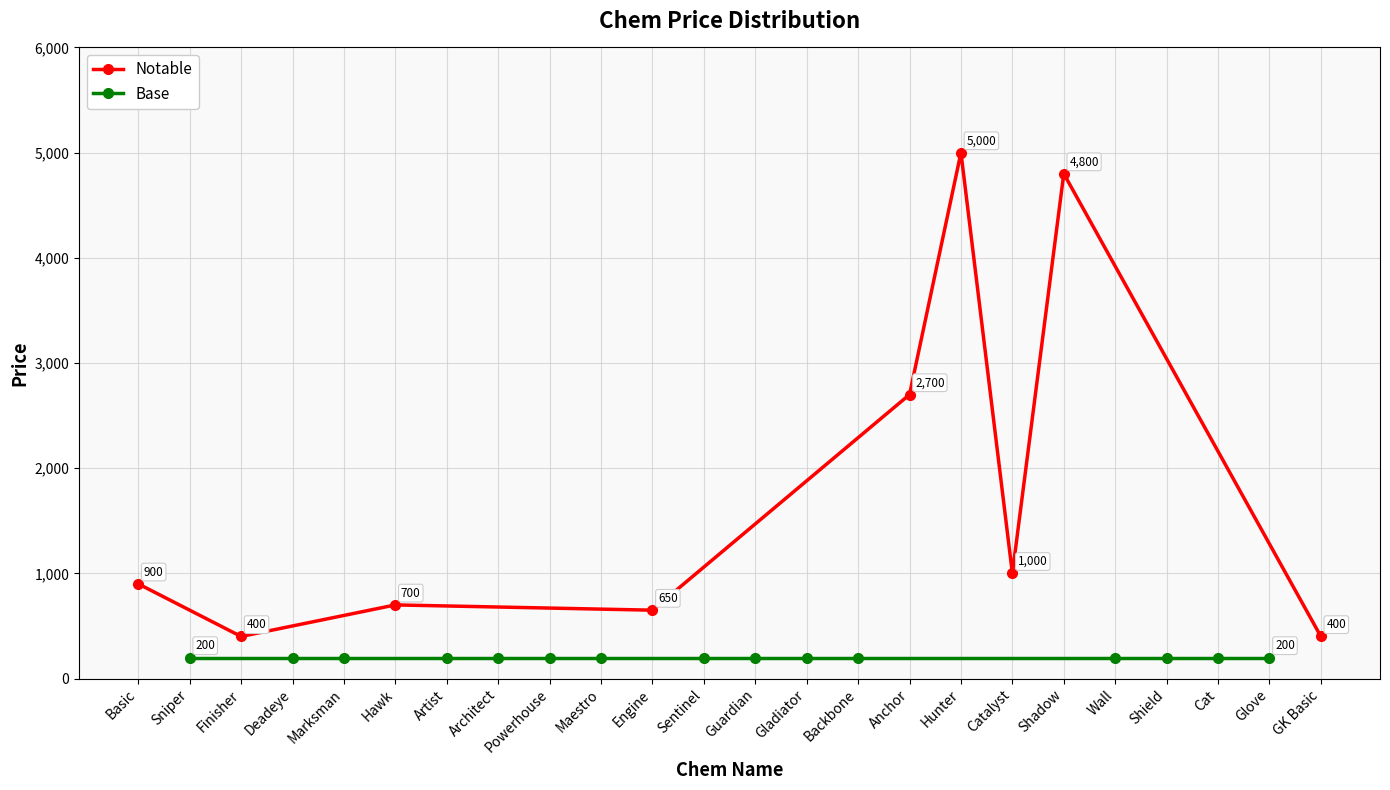

What is the total value across all series at Anchor?

2900